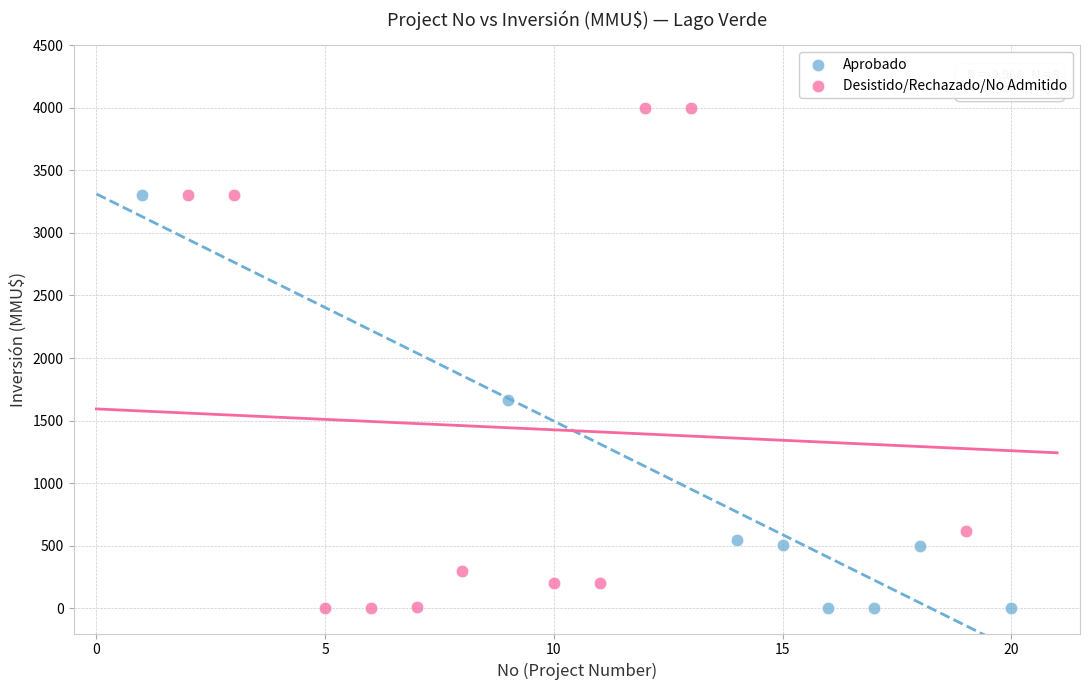

Which series has the largest Y range (max minus min)?

Desistido/Rechazado/No Admitido